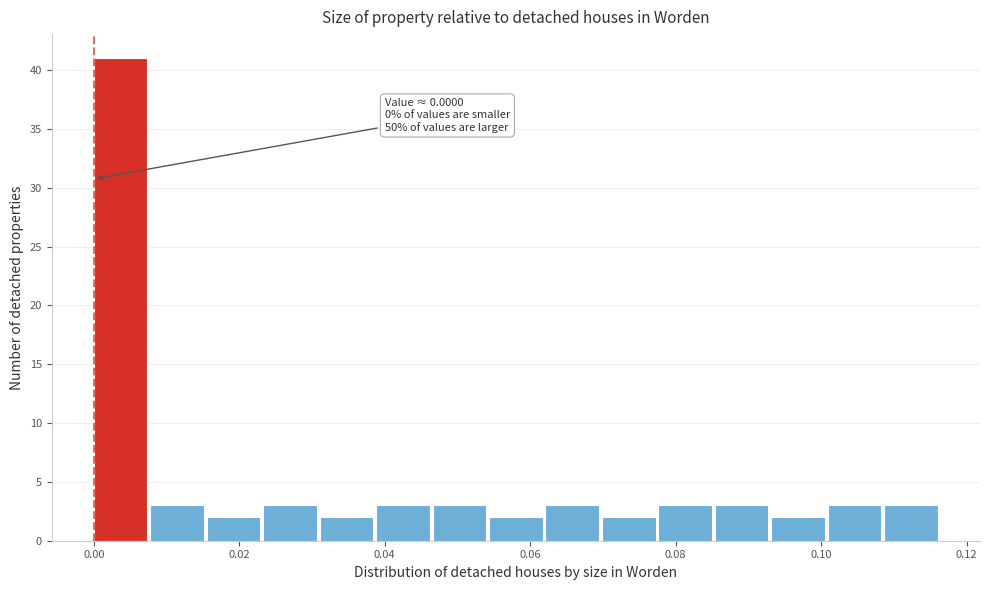

Around what value on the x-axis is the tallest bar? Give the approximate position of its centre, as read against the axis.

0.004